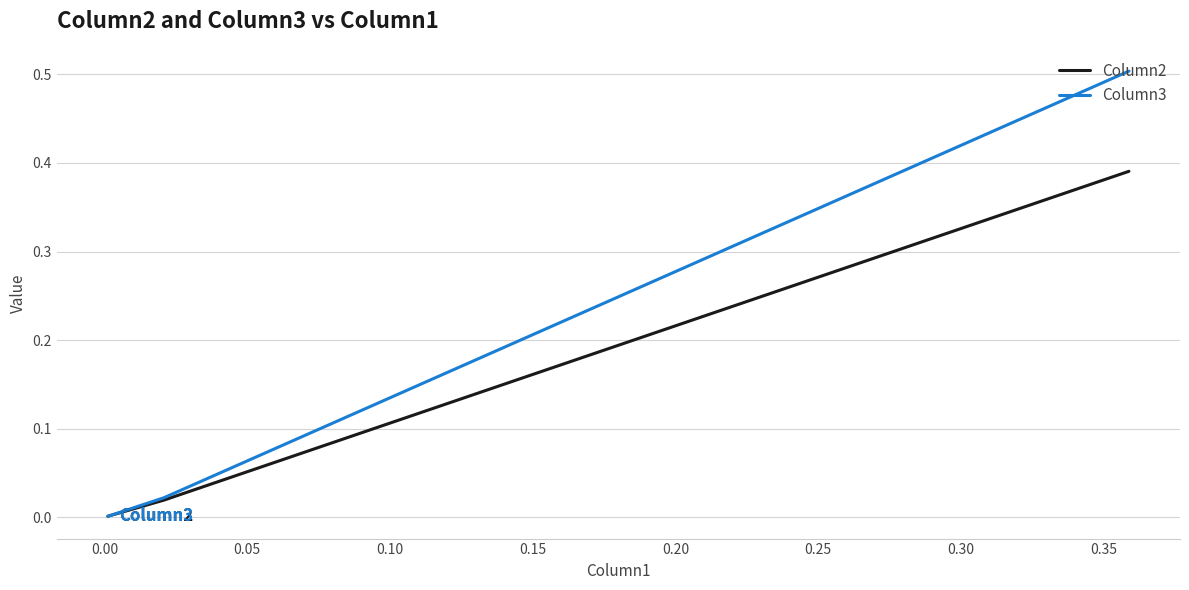

Which series has the largest range (max minus min)?

Column3